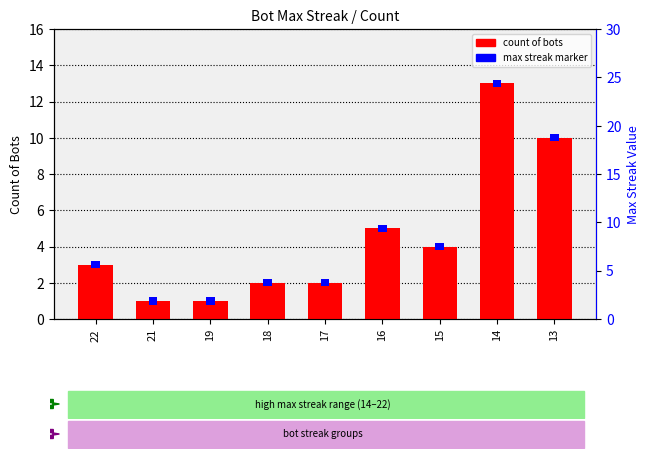

Count the number of categories in the chart.

9